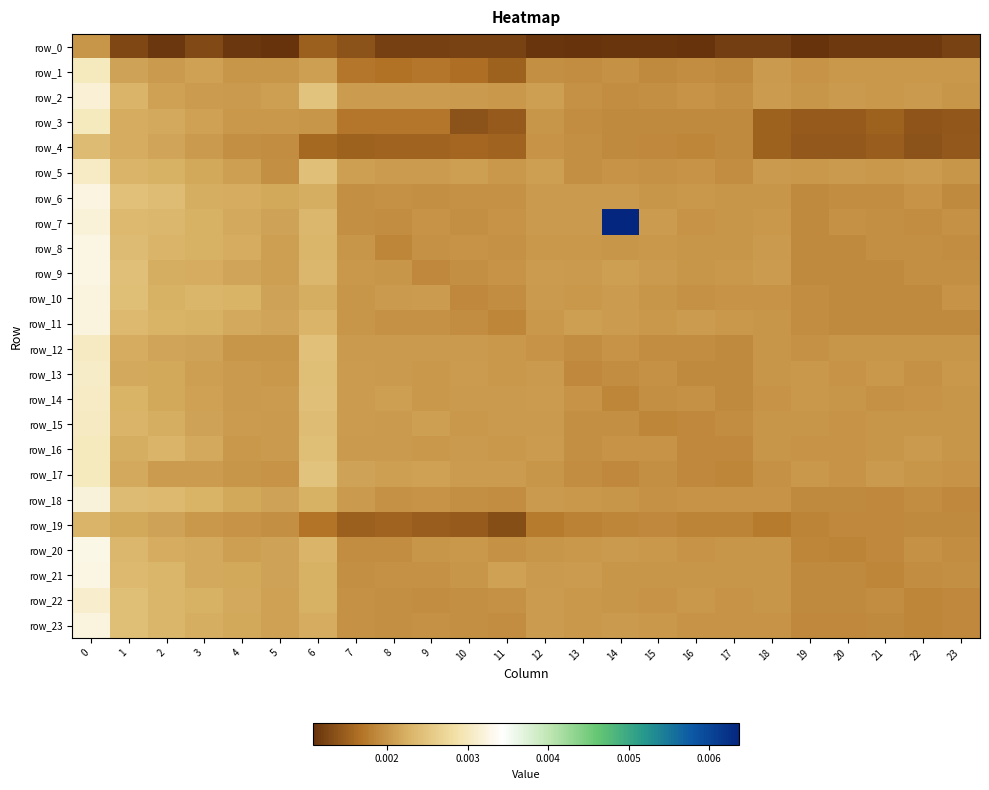

The row_4 series shows 0.0 at 1. True or false?

False